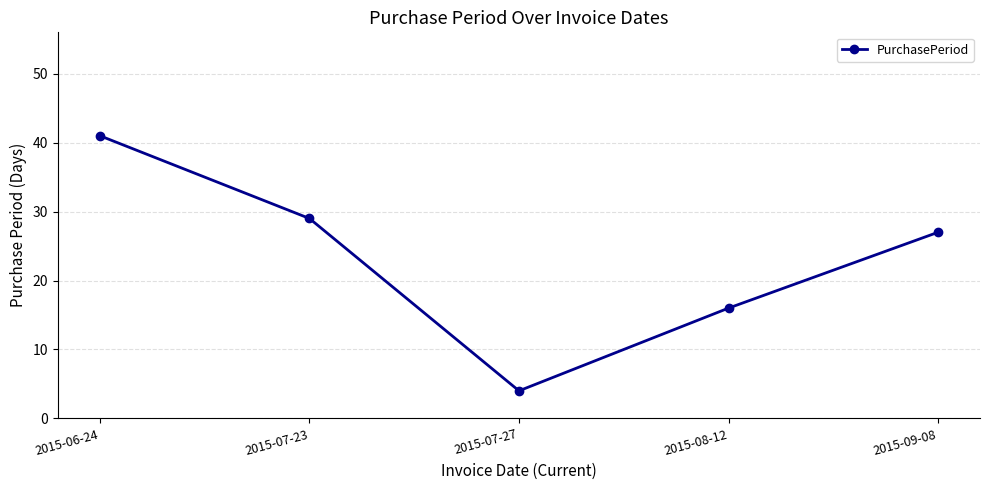

What is the greatest value displayed?

41